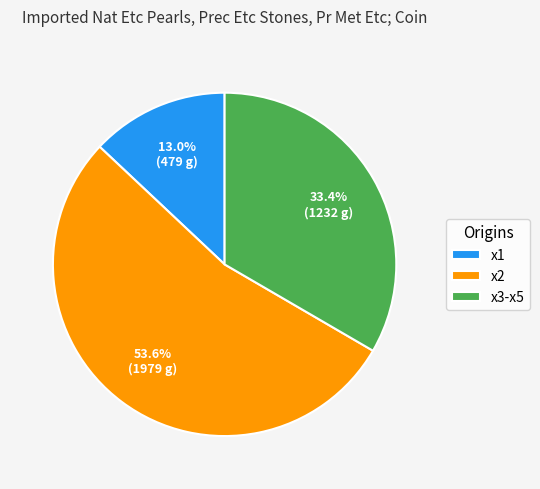

Rank the categories by value from highest to lowest.

x2, x3-x5, x1